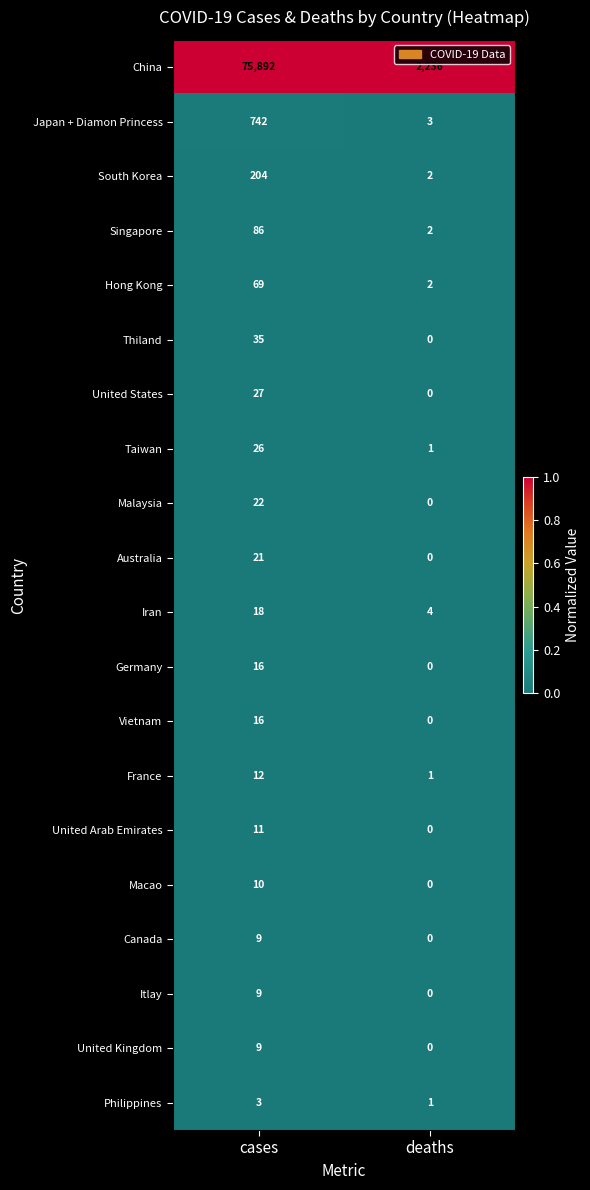

Which series has the largest range (max minus min)?

China